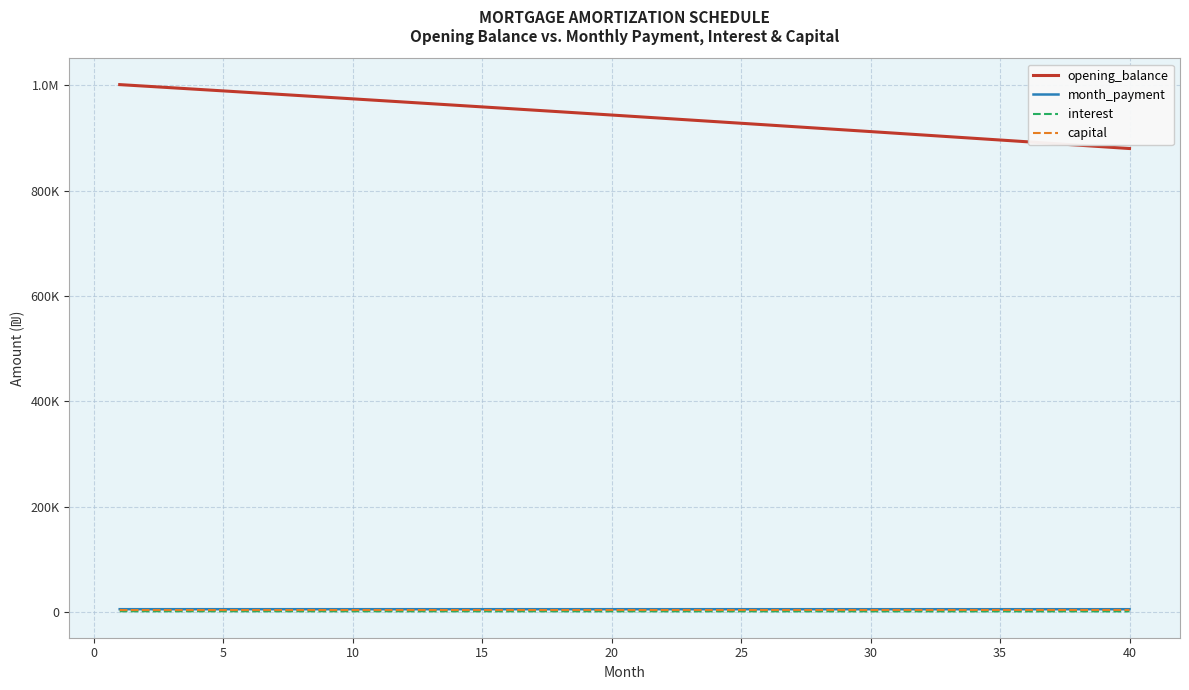

True or false: capital and opening_balance cross at least once.

False